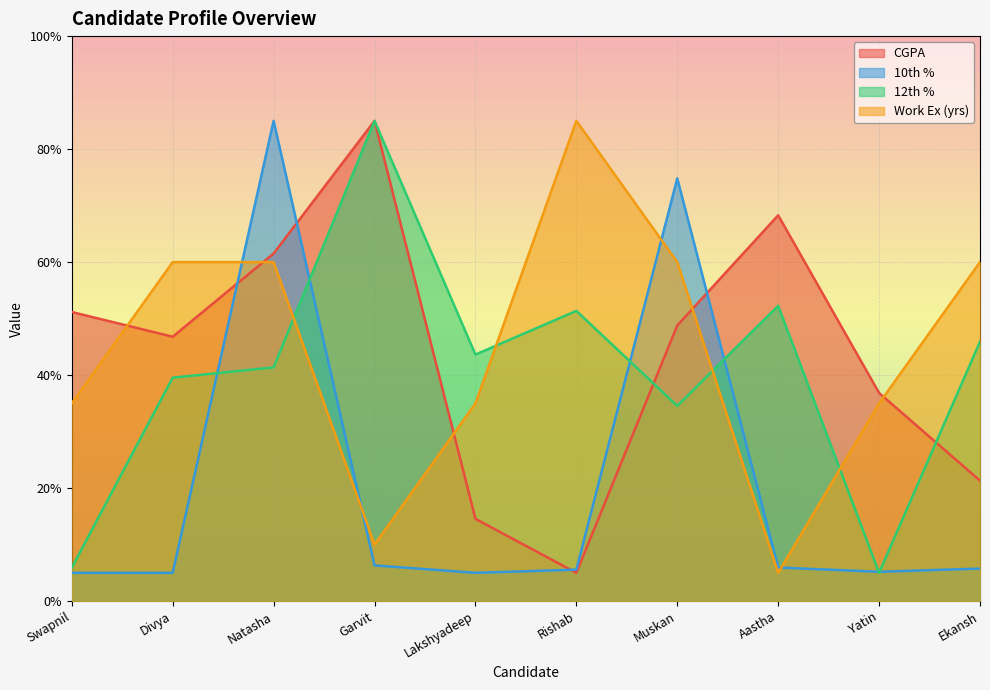

How many times do 12th % and 10th % cross each other?

6